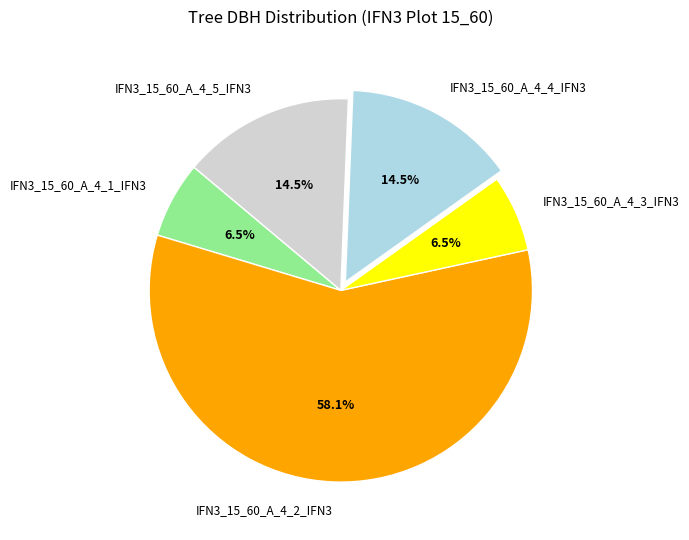

How many slices are in this pie chart?

5